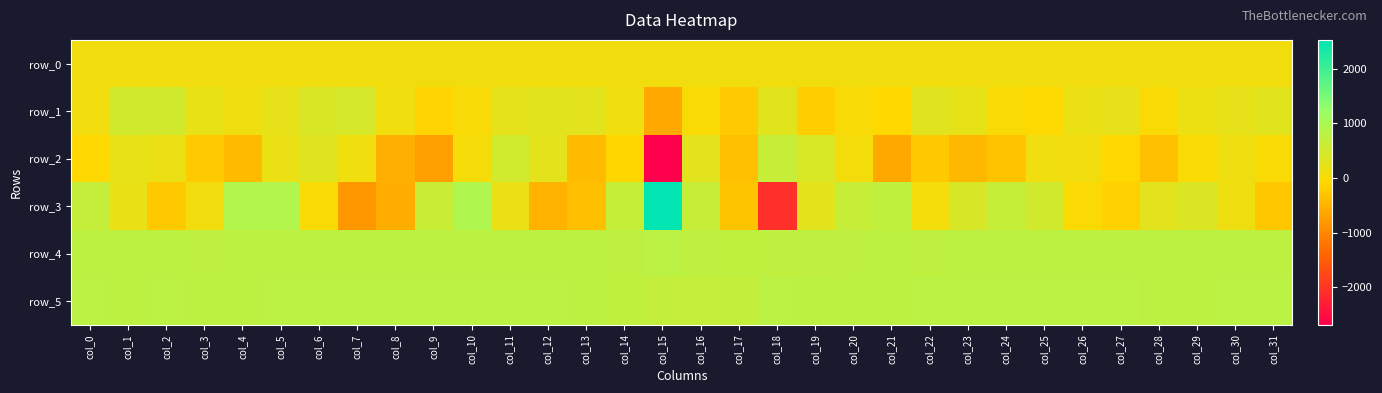

At which label does row_1 reach its minimum?

col_15